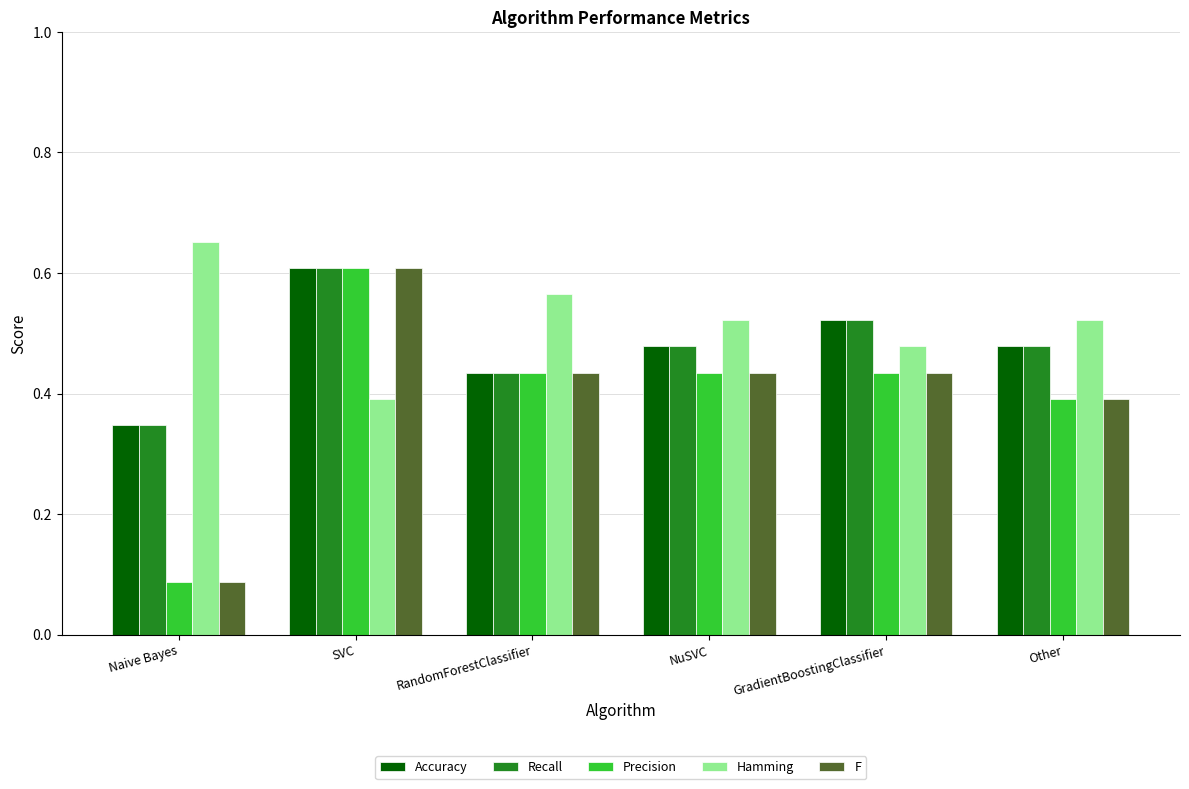

Which category has the highest value in the Hamming series?

Naive Bayes